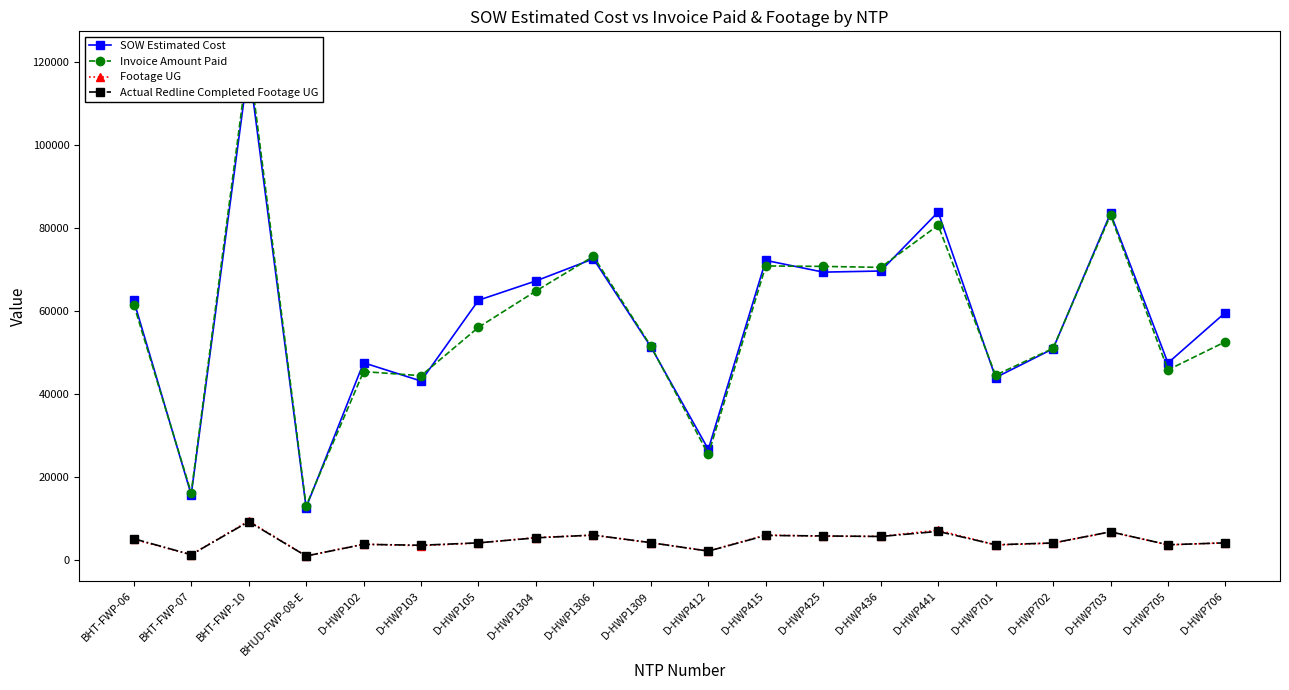

At which label does Footage UG reach its peak?

BHT-FWP-10